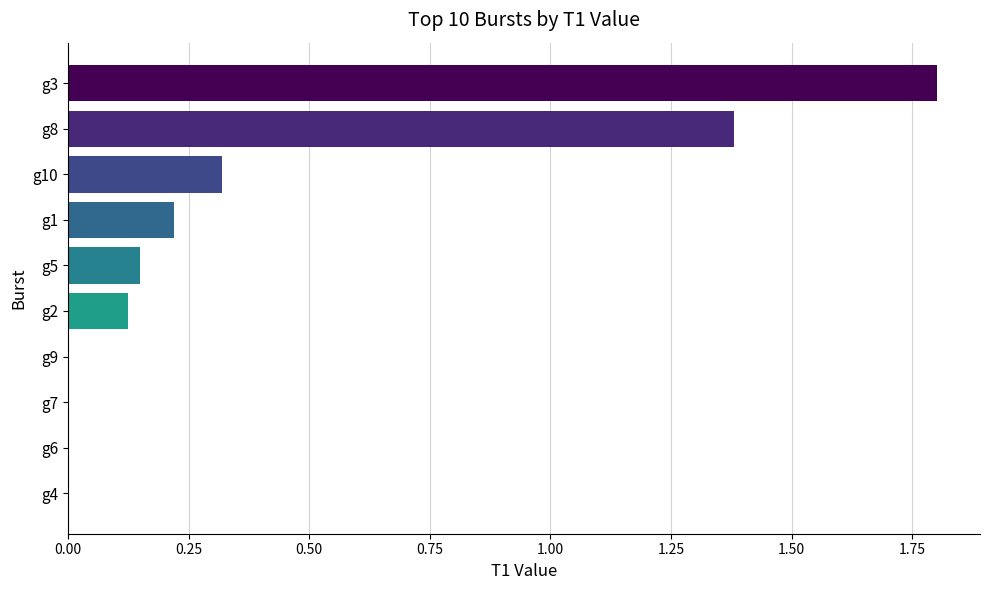

What is the greatest value displayed?

1.8